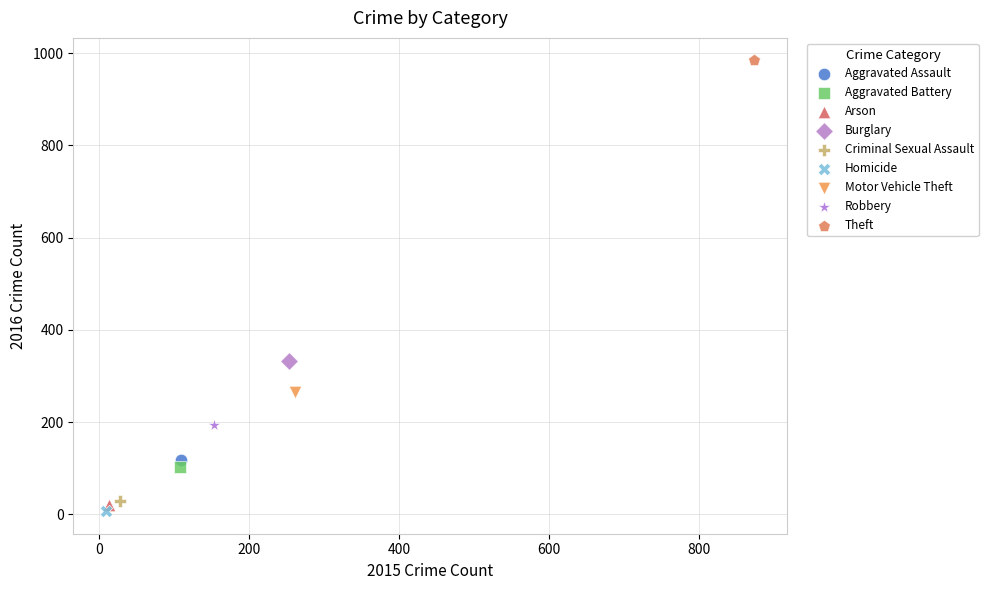

What are all the series names shown in the legend?

Aggravated Assault, Aggravated Battery, Arson, Burglary, Criminal Sexual Assault, Homicide, Motor Vehicle Theft, Robbery, Theft